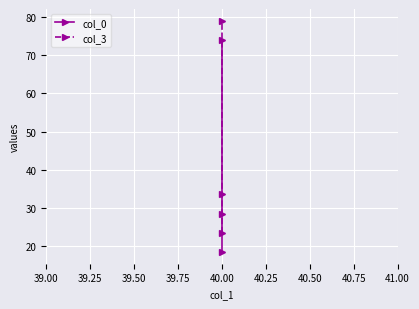

What is the highest value of the col_0 series?

74.0